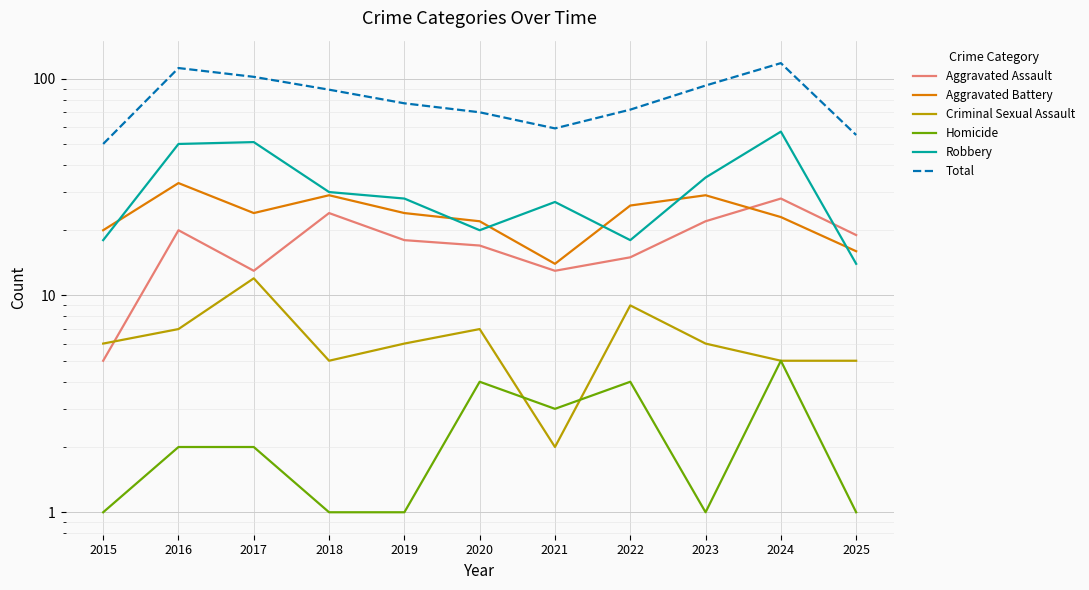

How many values in the Homicide series exceed 2?

4